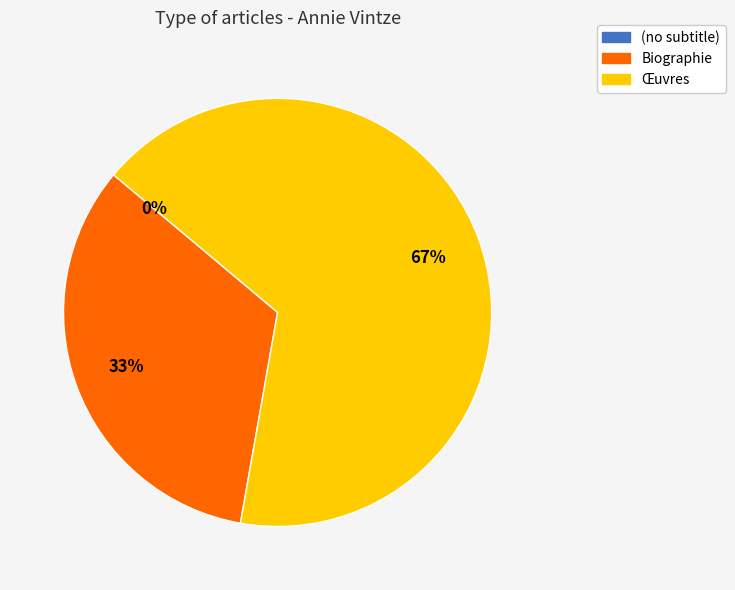

Which category has the smallest portion of the pie?

(no subtitle)